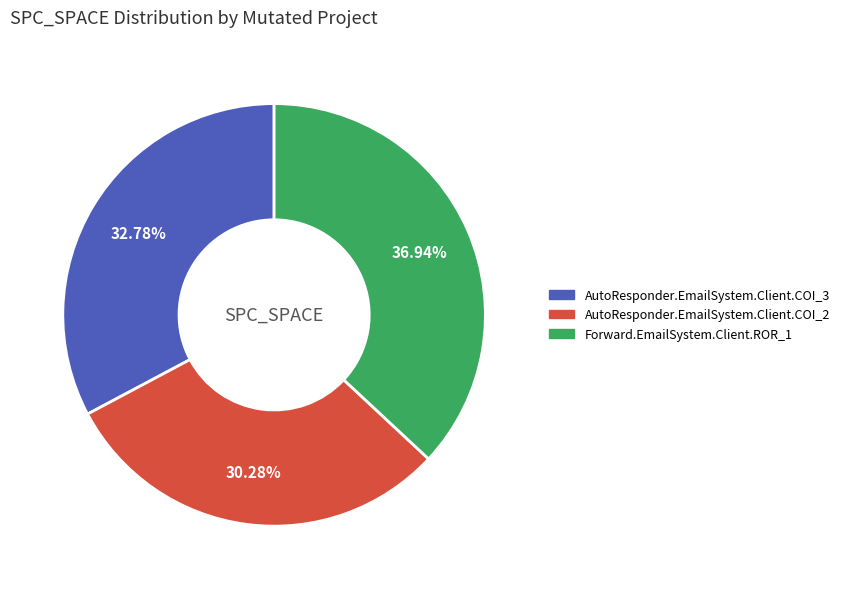

What is the ratio of the value at AutoResponder.EmailSystem.Client.COI_3 to the value at AutoResponder.EmailSystem.Client.COI_2?

1.1